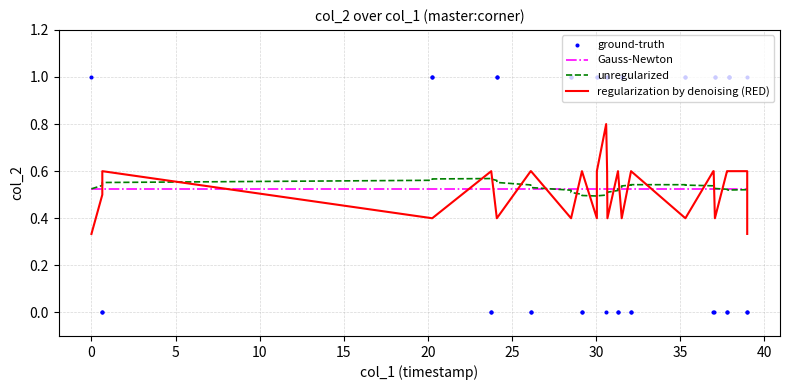

What are all the series names shown in the legend?

Gauss-Newton, unregularized, regularization by denoising (RED), ground-truth